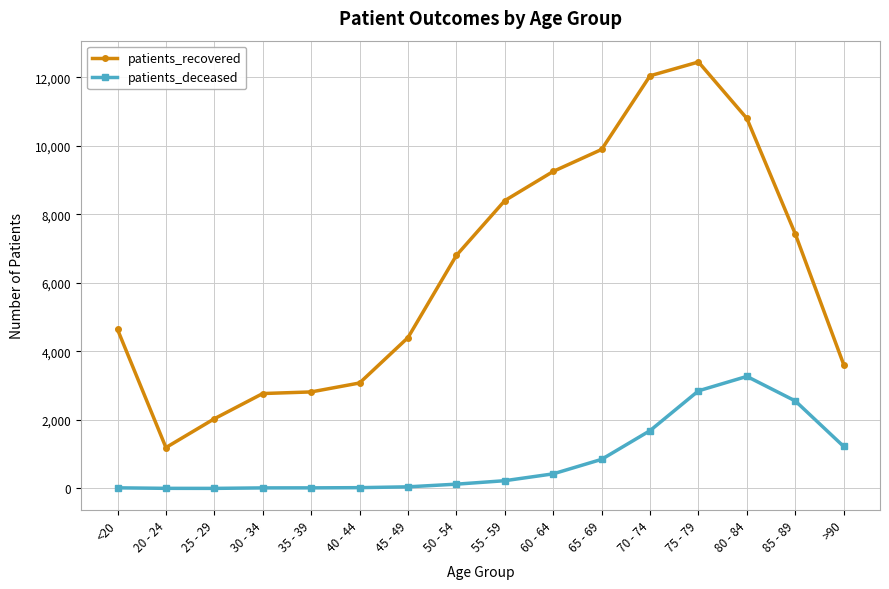

True or false: patients_deceased has a value of 1688 at 70 - 74.

True